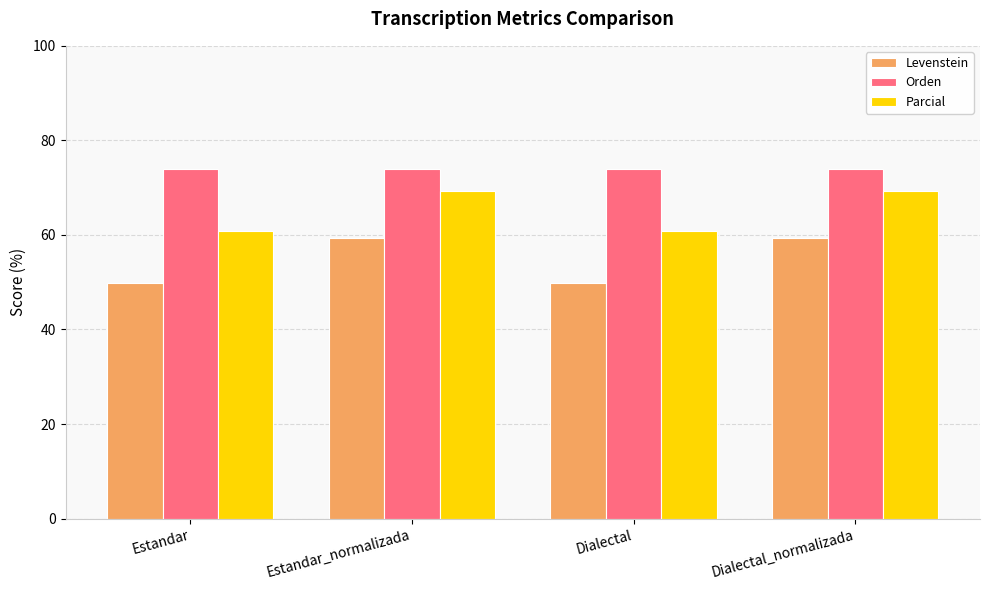

What position from the left is Estandar_normalizada?

2